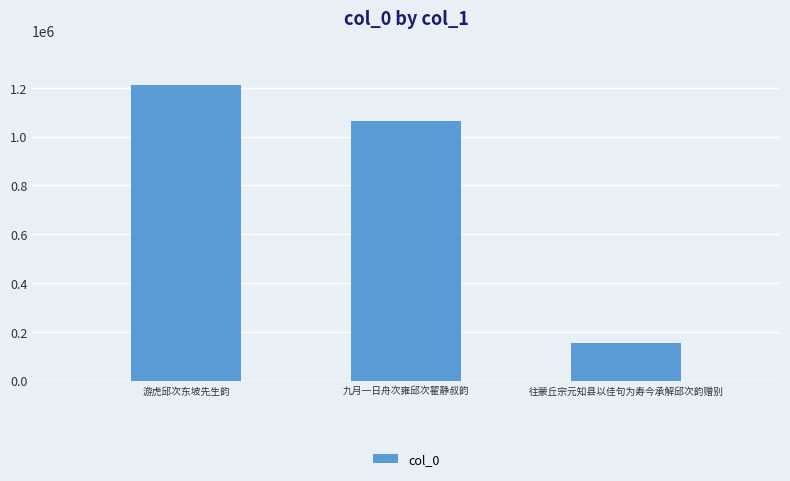

How many data points does each series have?

3